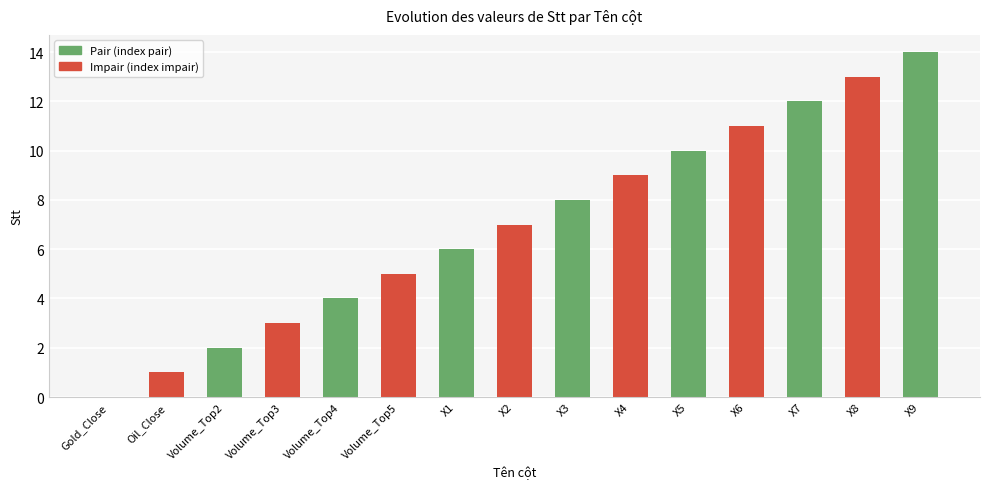

Between X5 and Volume_Top4, which is larger?

X5